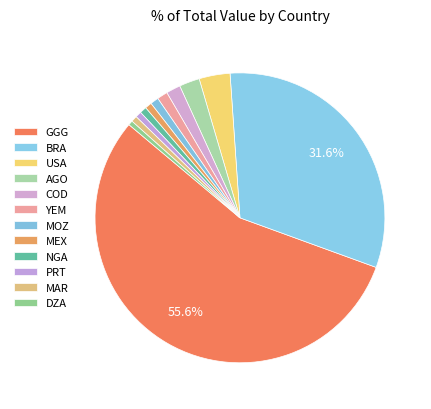

Rank the categories by value from highest to lowest.

GGG, BRA, USA, AGO, COD, YEM, MOZ, MEX, NGA, PRT, MAR, DZA